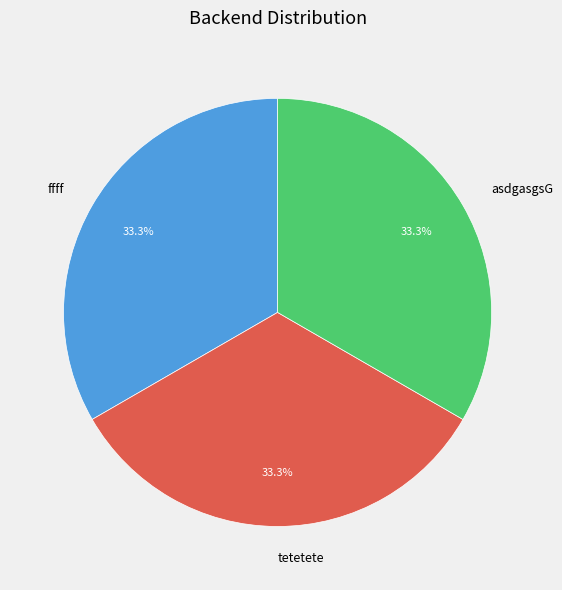

How many segments does this pie chart have?

3